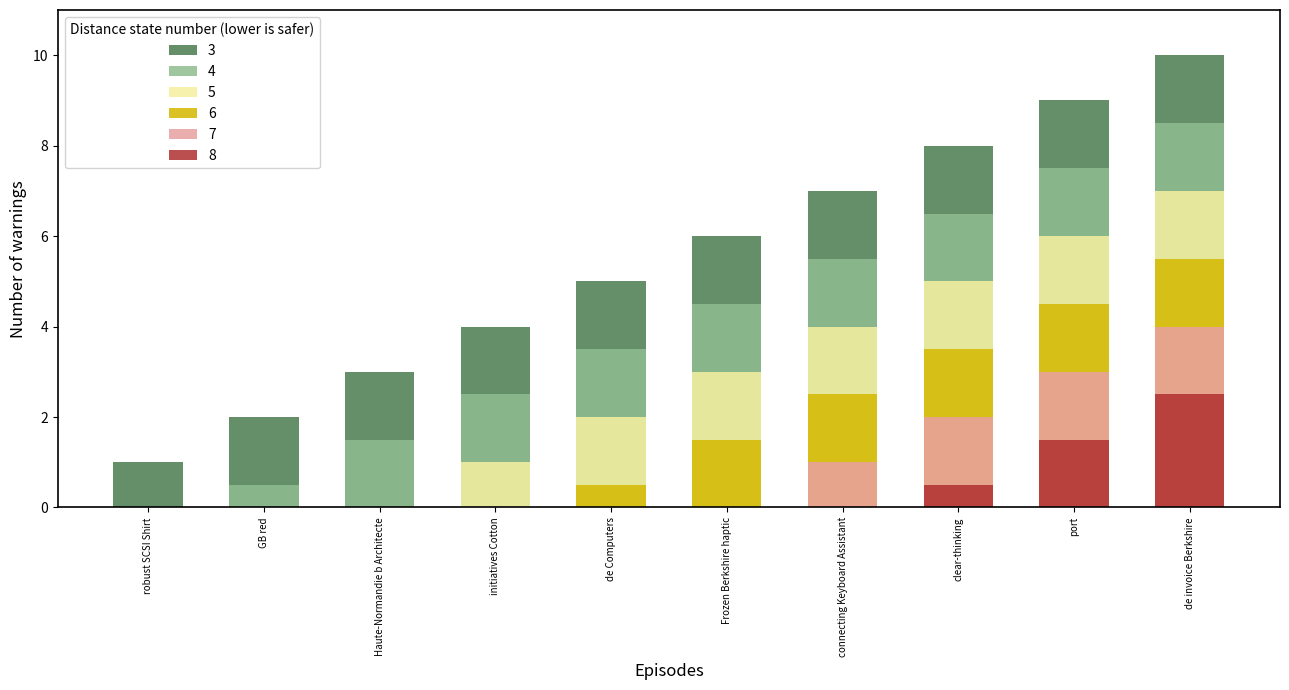

The chart shows a value of 1 at robust SCSI Shirt. True or false?

True